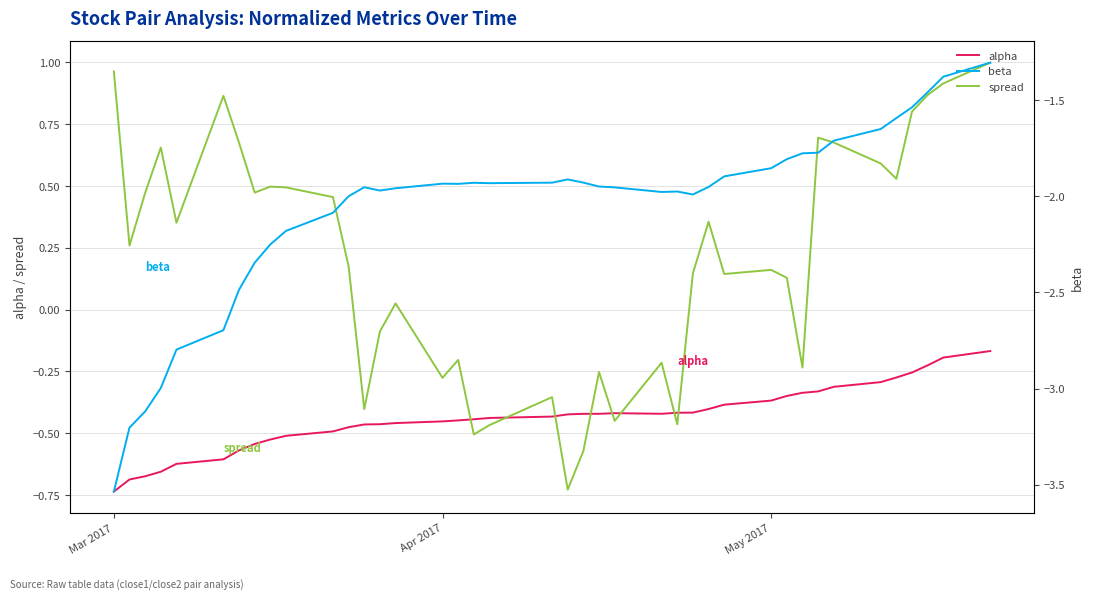

After their last crossing, which series has the higher values: spread or alpha?

spread